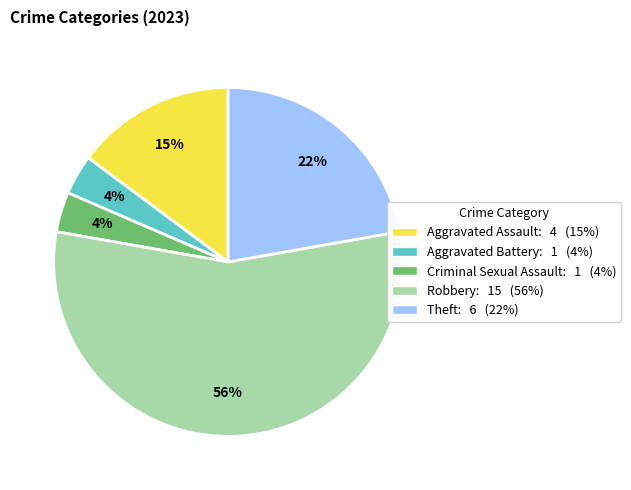

True or false: Aggravated Battery accounts for 4% of the total.

True